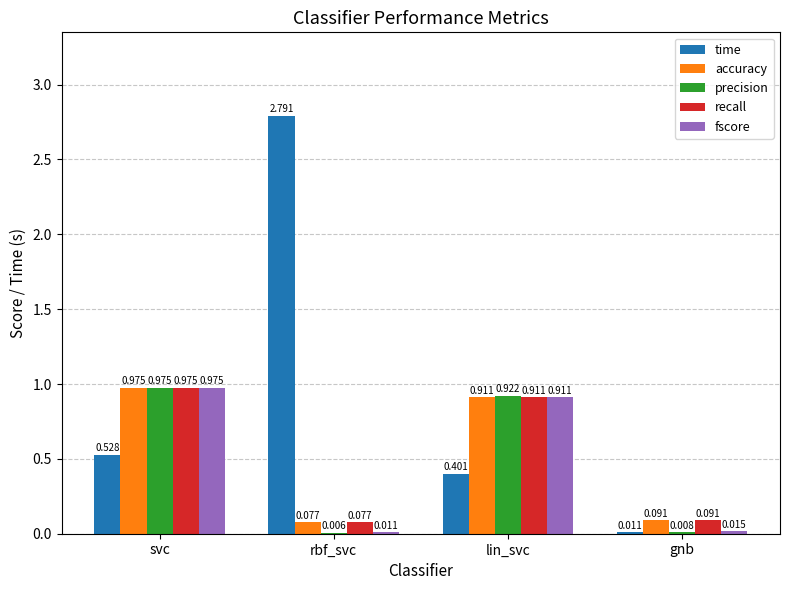

Which label corresponds to the largest value in the chart?

rbf_svc